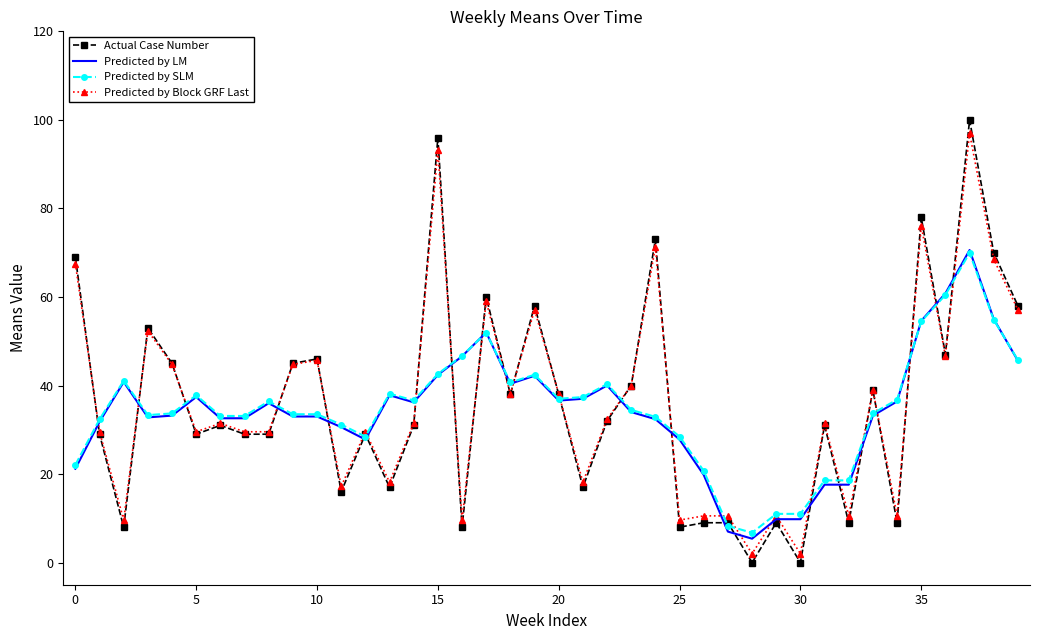

What is the maximum value shown in the chart?

100.0